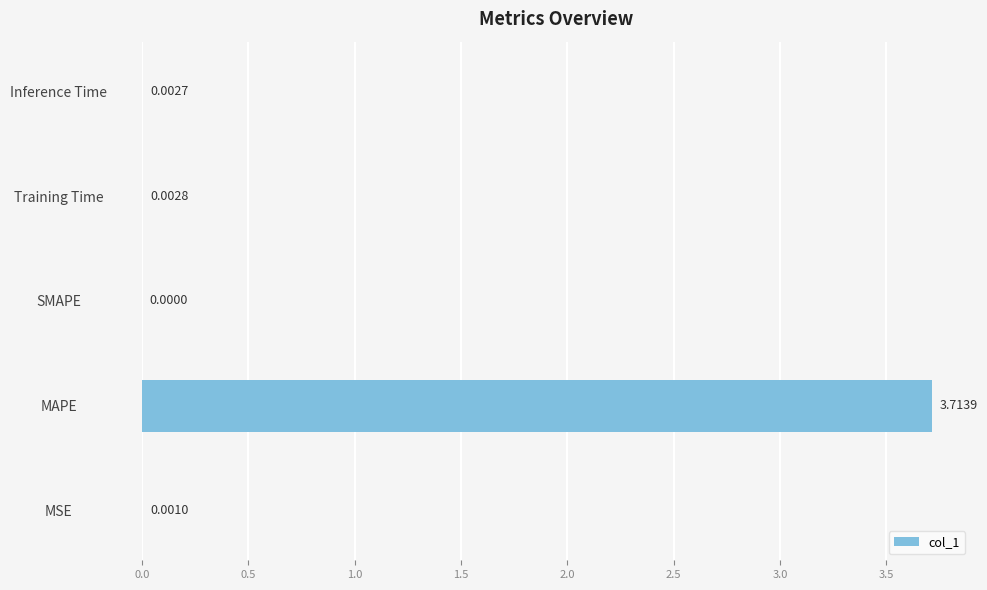

Which category has the highest value across all series?

MAPE